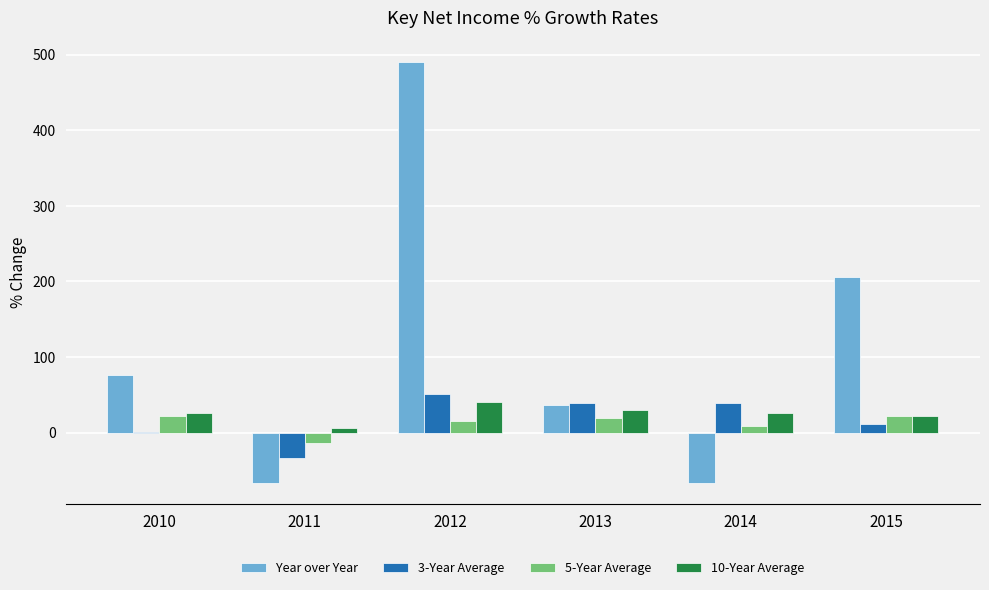

The value of Year over Year at 2010 is 76.4. True or false?

True